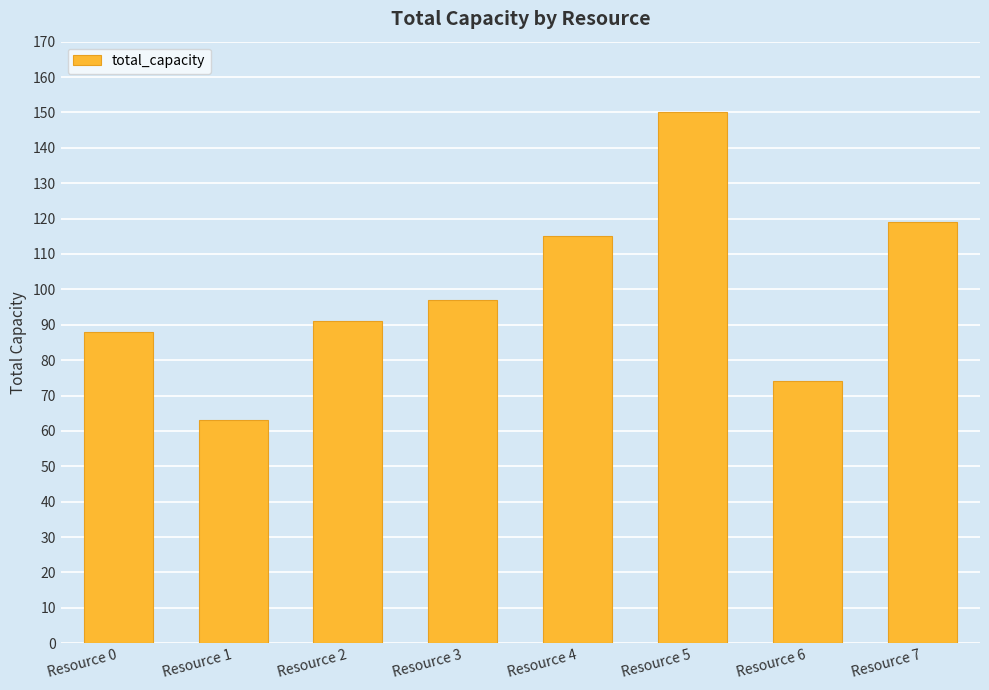

What value does the data have at Resource 3, to the nearest 5?

95